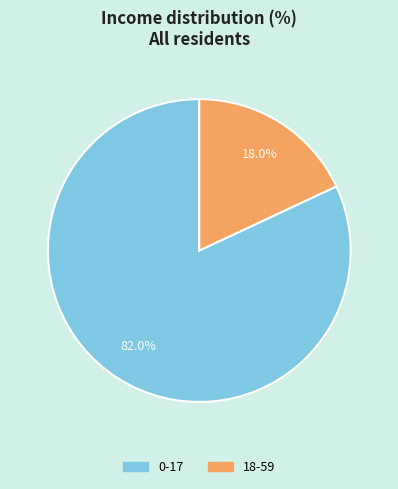

To the nearest percent, what is the difference between the largest and smallest slice percentages?

64%